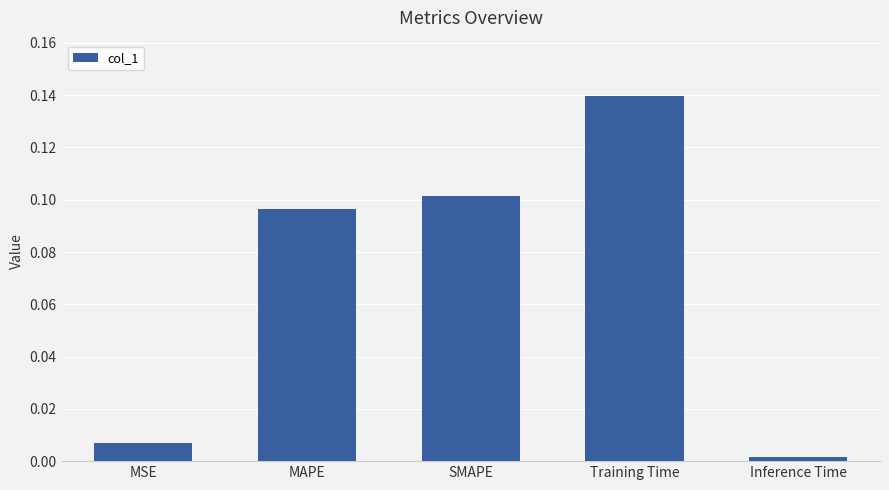

What is the sum of all values?

0.3